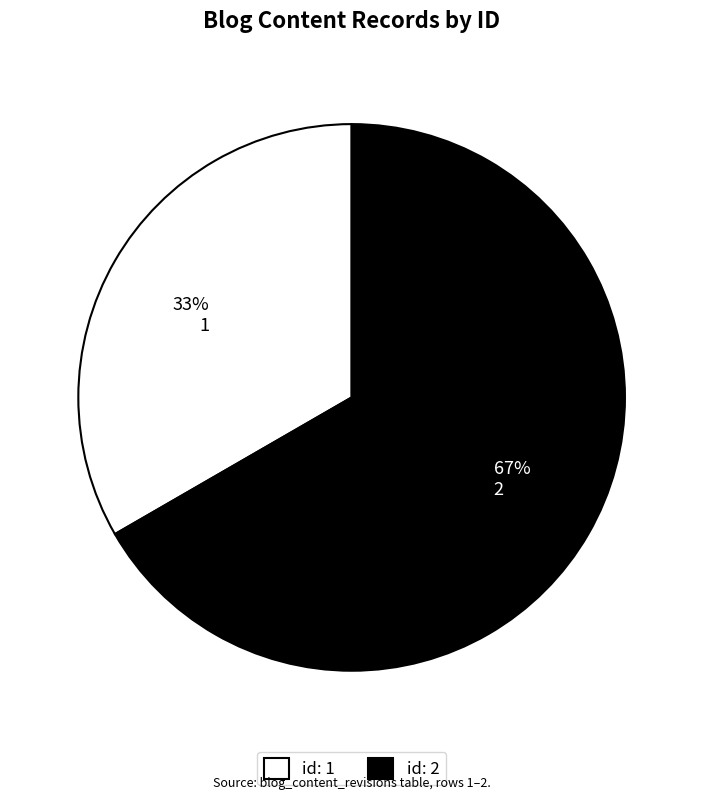

To the nearest percent, what is the average slice percentage?

50%